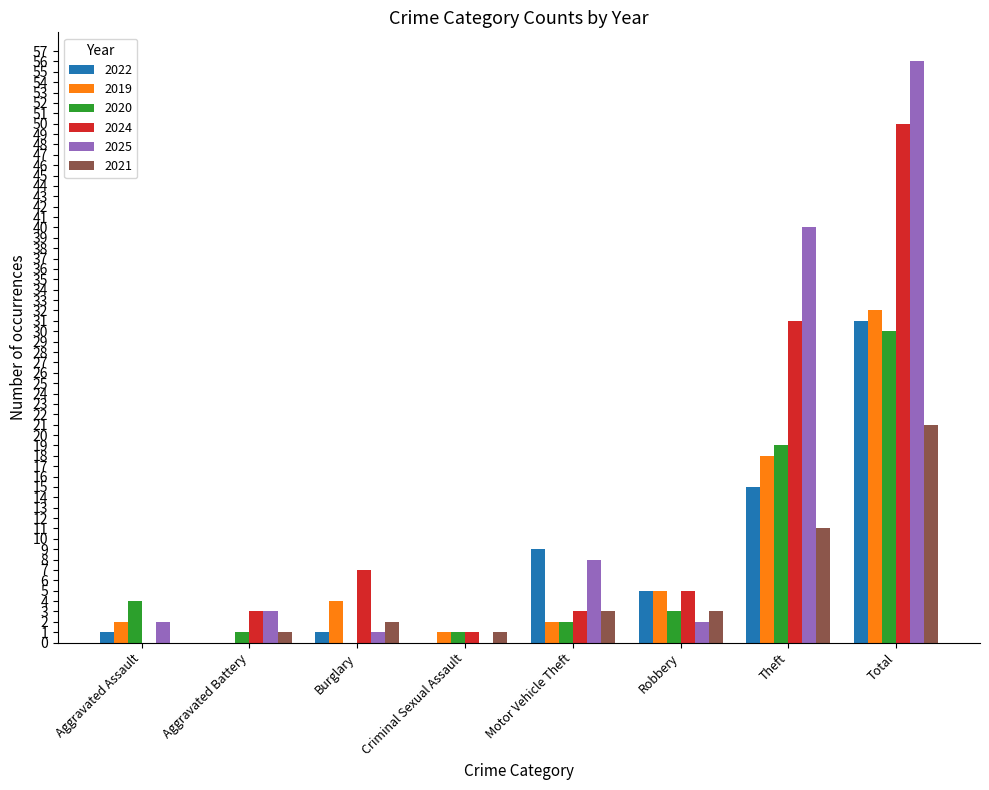

What is the sum of the 2019 values at Robbery and Motor Vehicle Theft?

7